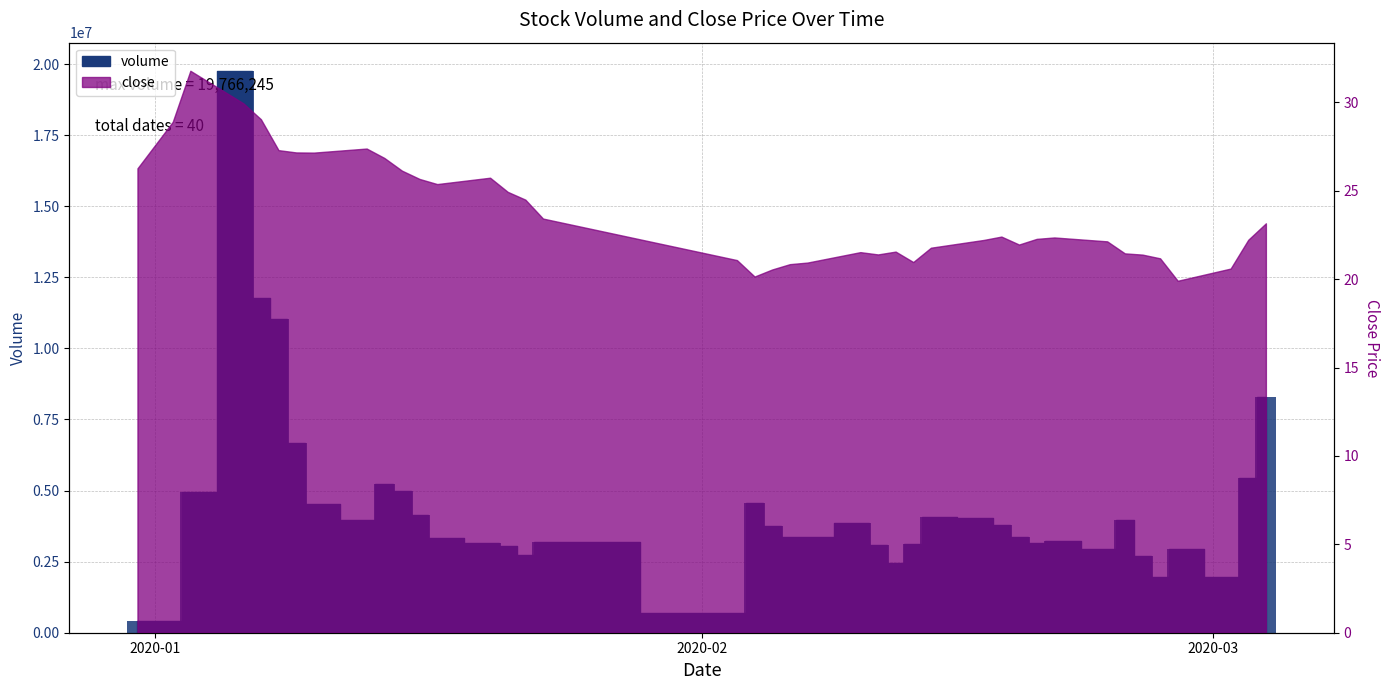

Does the chart contain any negative values?

No